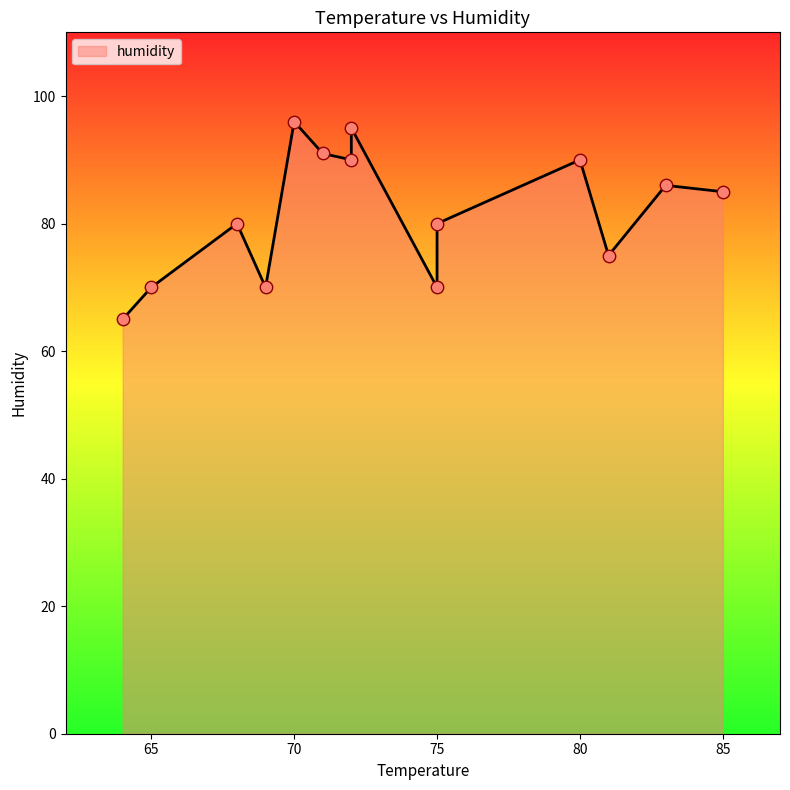

What is the change in value from 75 to 85?

+15